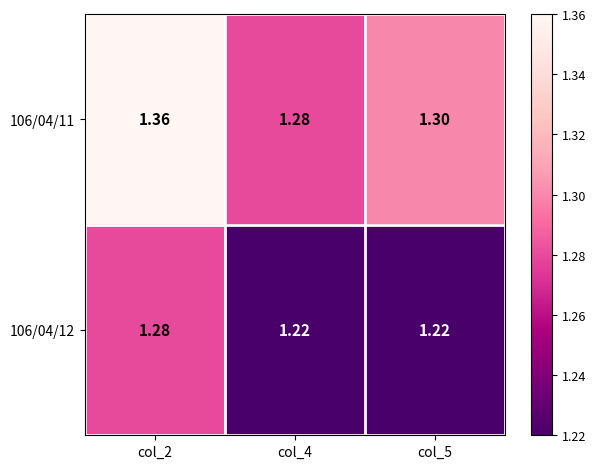

Reading left to right, what are all the values shown in this chart?

106/04/11: col_2=1.4	col_4=1.3	col_5=1.3
106/04/12: col_2=1.3	col_4=1.2	col_5=1.2